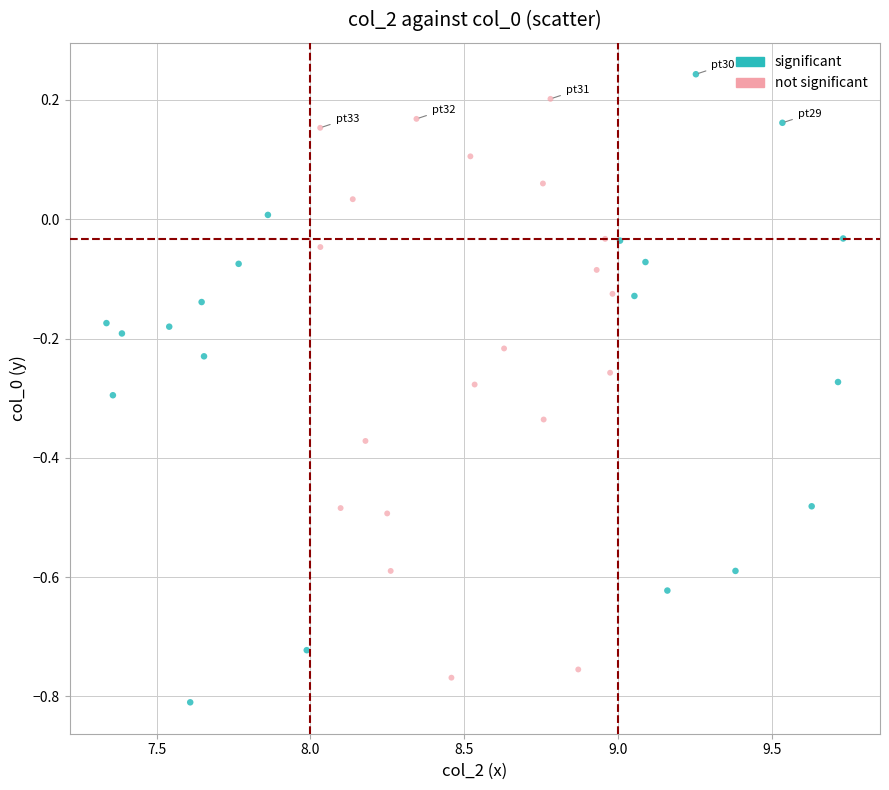

Which series reaches the minimum Y coordinate?

significant